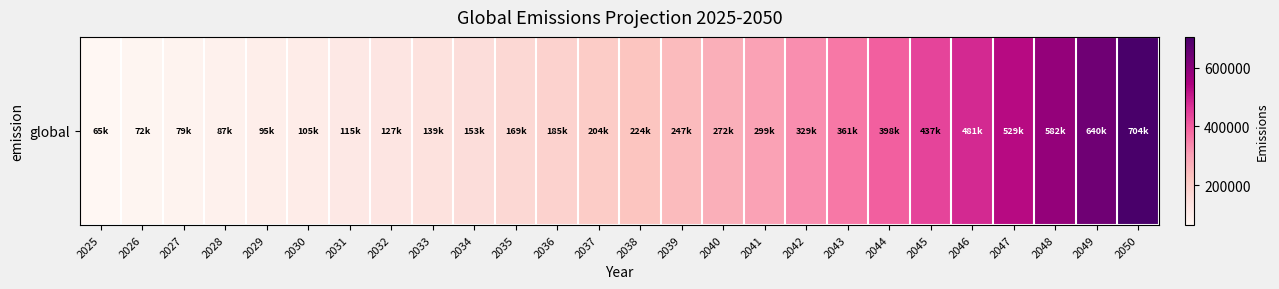

Is it true that the value at 2033 is 28445.4?

False